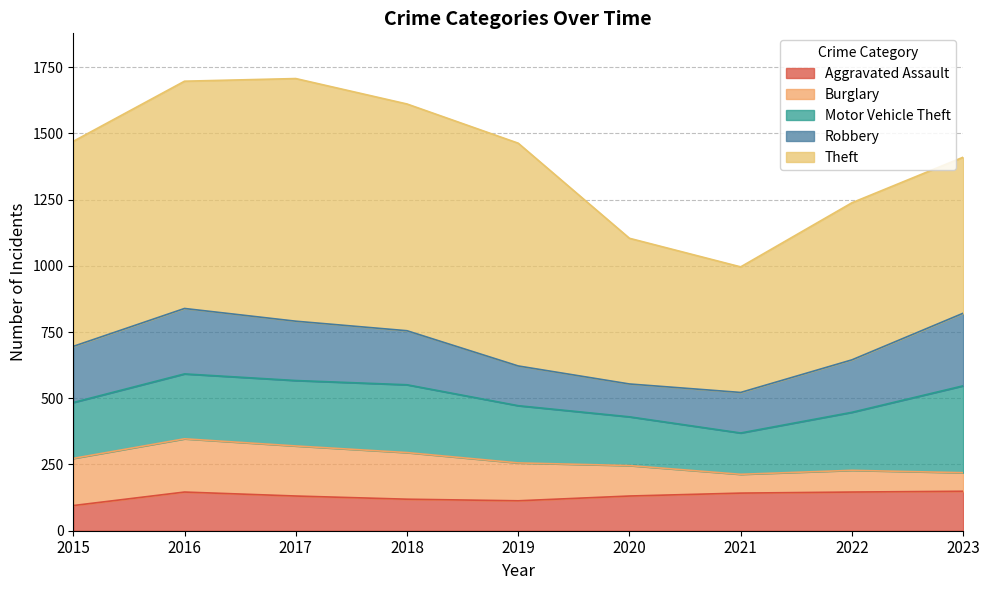

Where do Robbery and Motor Vehicle Theft first cross each other?

2016 and 2017